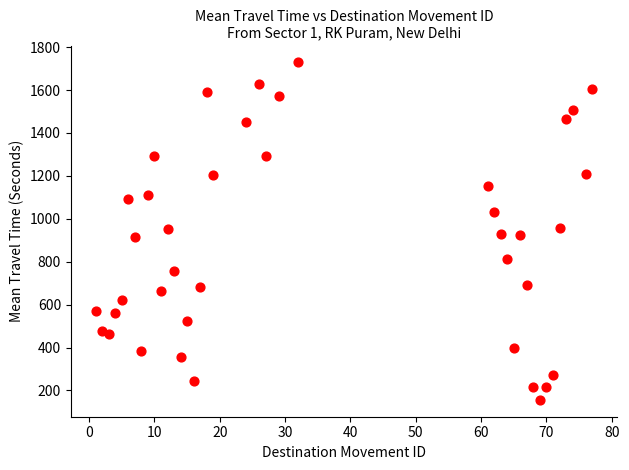

What is the range of X values (max minus min)?

76